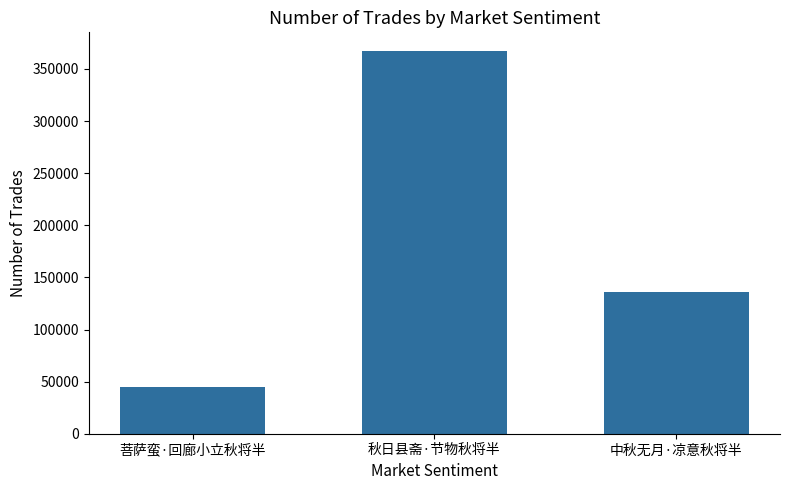

Reading left to right, extract all data points from this chart.

菩萨蛮·回廊小立秋将半=44618	秋日县斋·节物秋将半=366835	中秋无月·凉意秋将半=136053